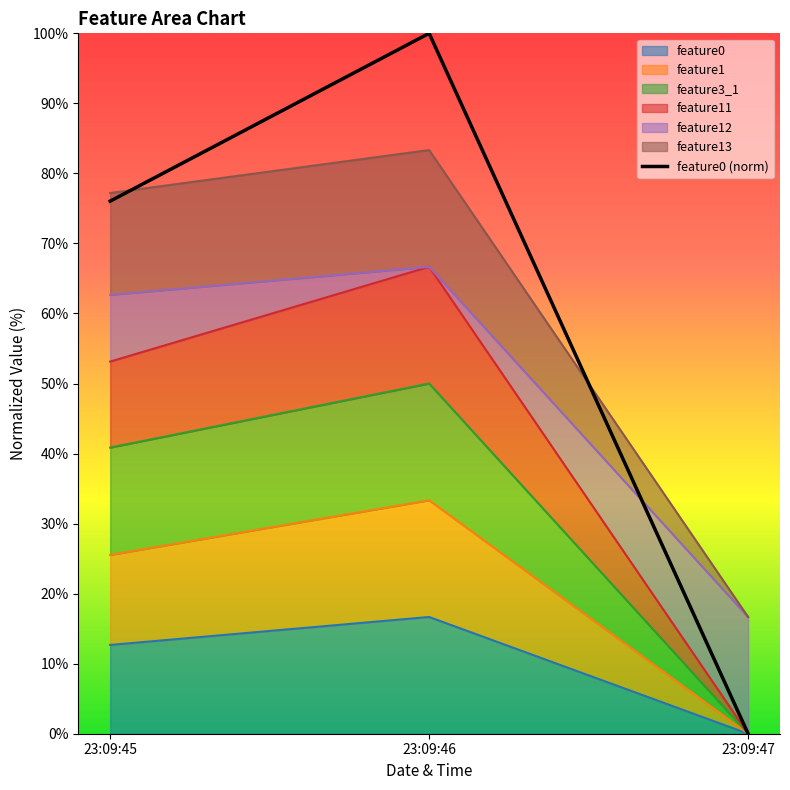

Rank the categories by value from lowest to highest.

23:09:47, 23:09:45, 23:09:46